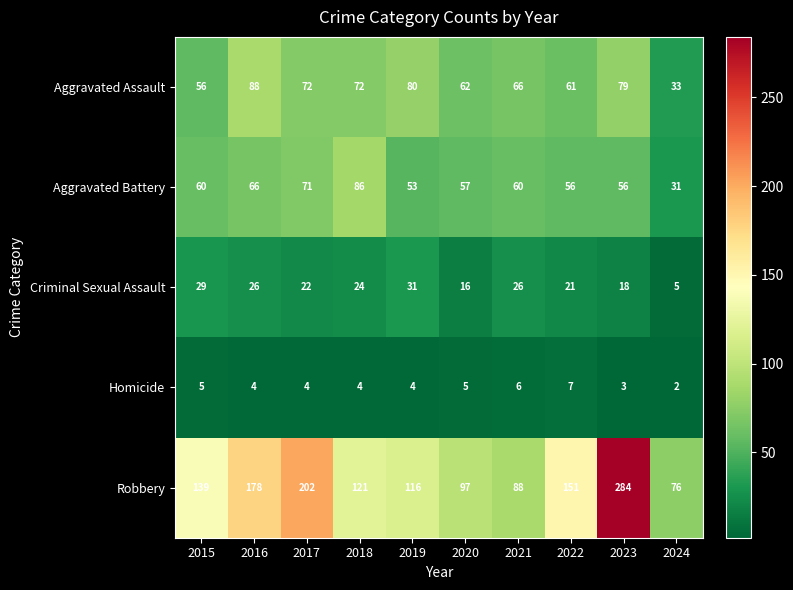

At how many categories does at least one series exceed 277?

1